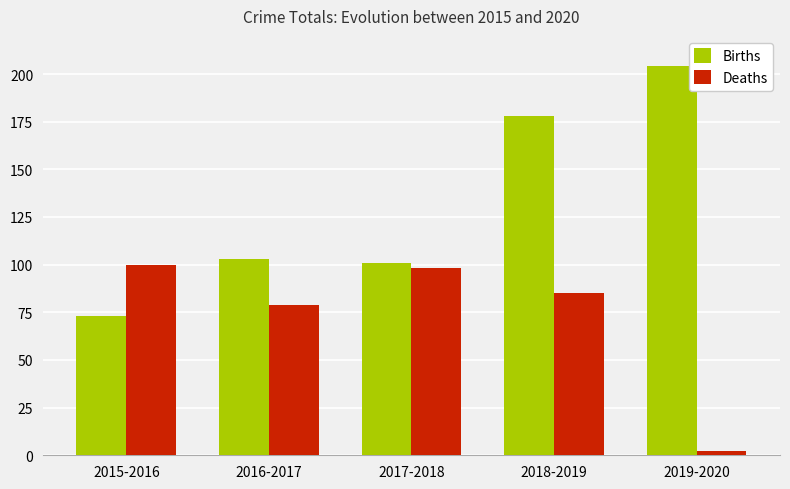

What is the average value of the Births series?

132